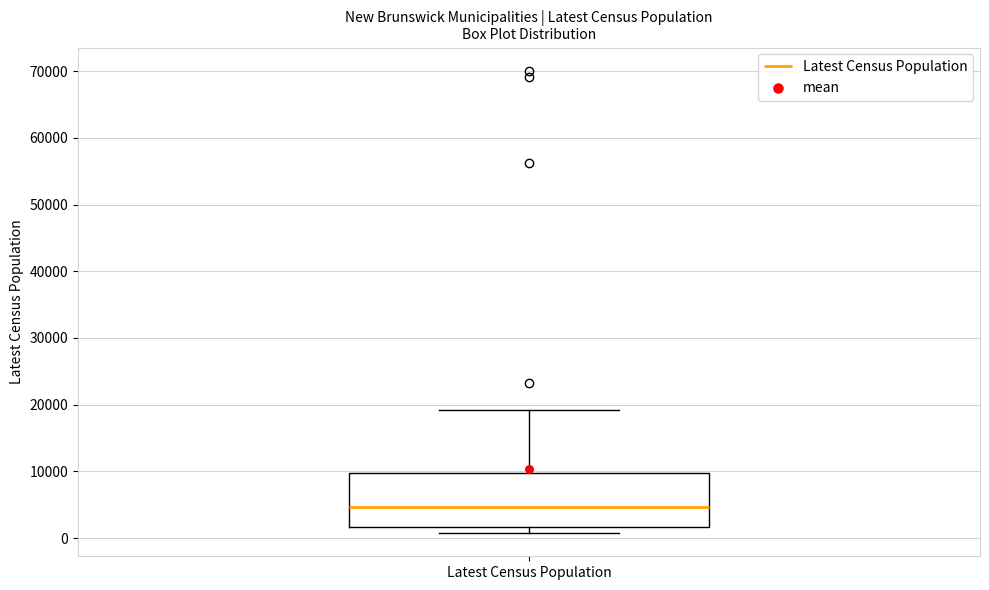

Where does the upper whisker of the box for Latest Census Population end on the y-axis? The values are not printed on the chart, so give them approximately, as read against the axis.

19000